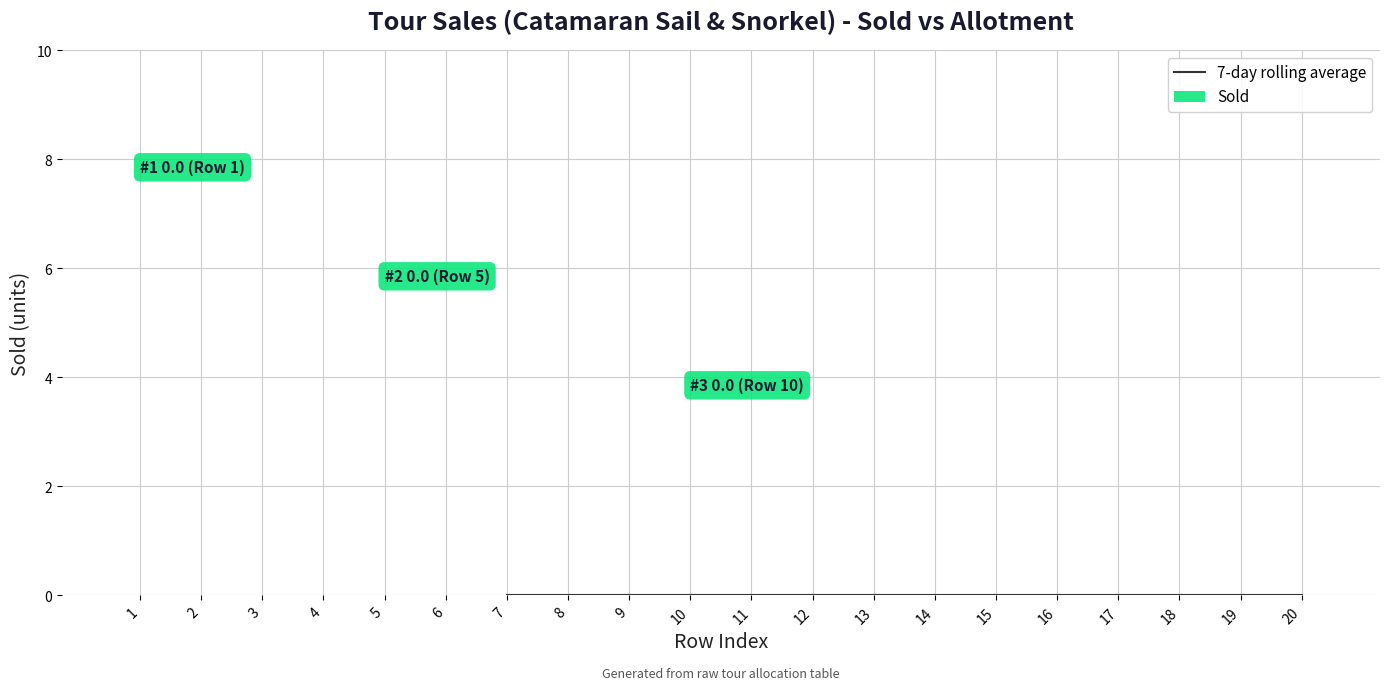

What are all the series names shown in the legend?

7-day rolling average, Sold